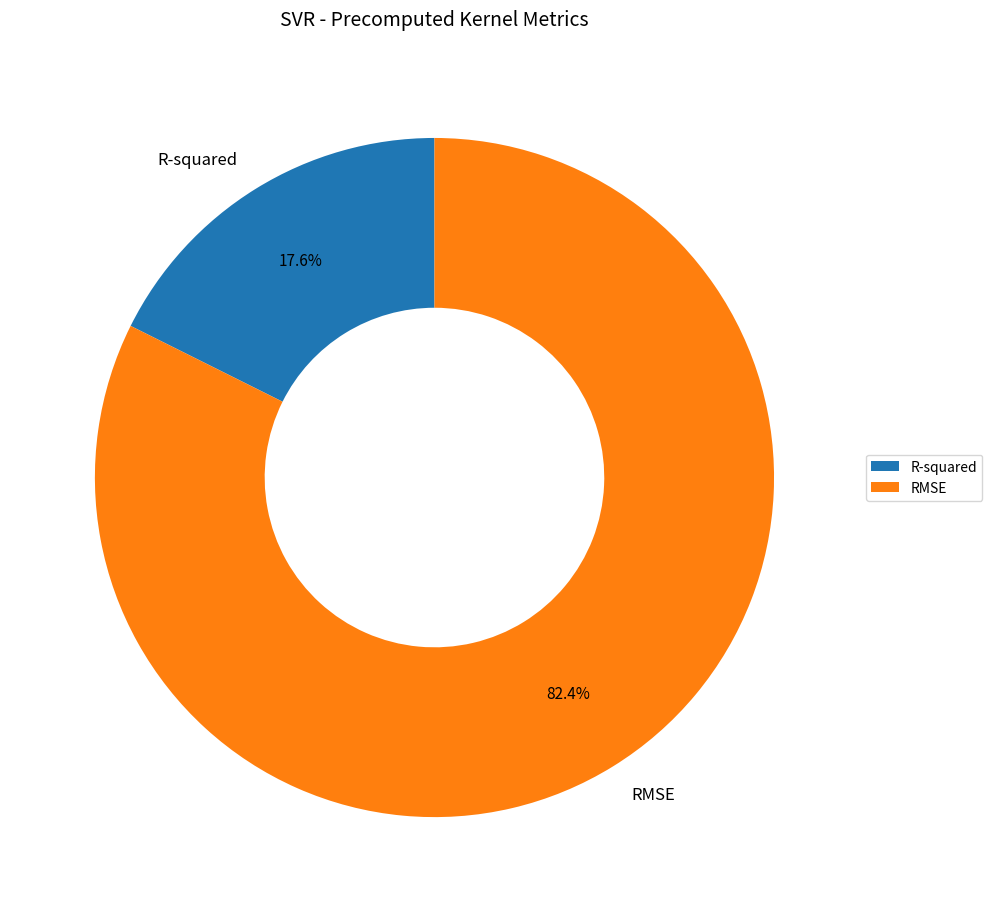

True or false: R-squared accounts for 27% of the total.

False